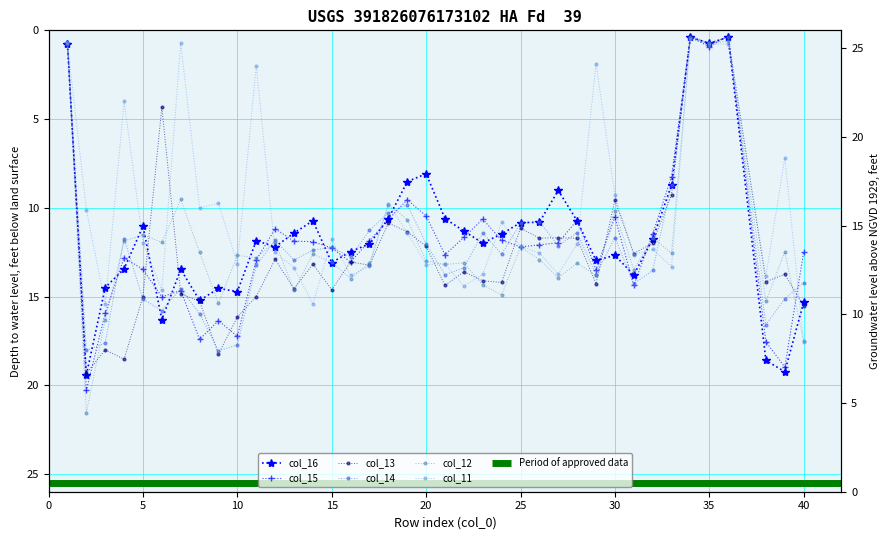

Between 9 and 10, which series saw the biggest shift?

col_11